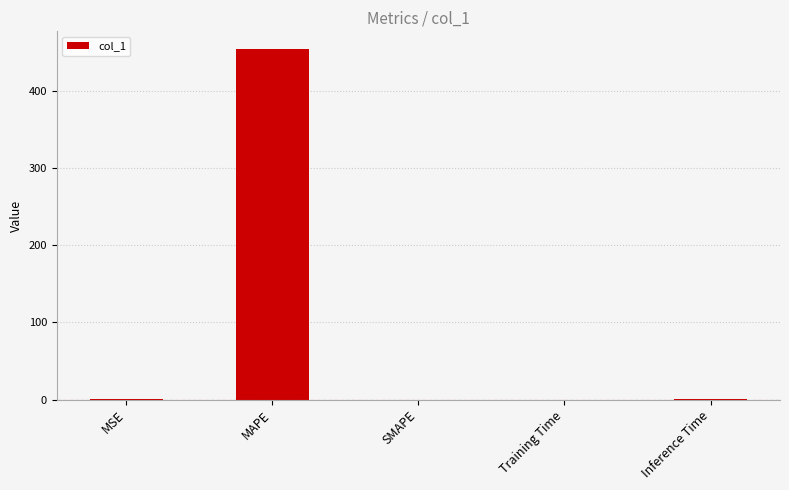

The value at MAPE is 454.9. True or false?

True